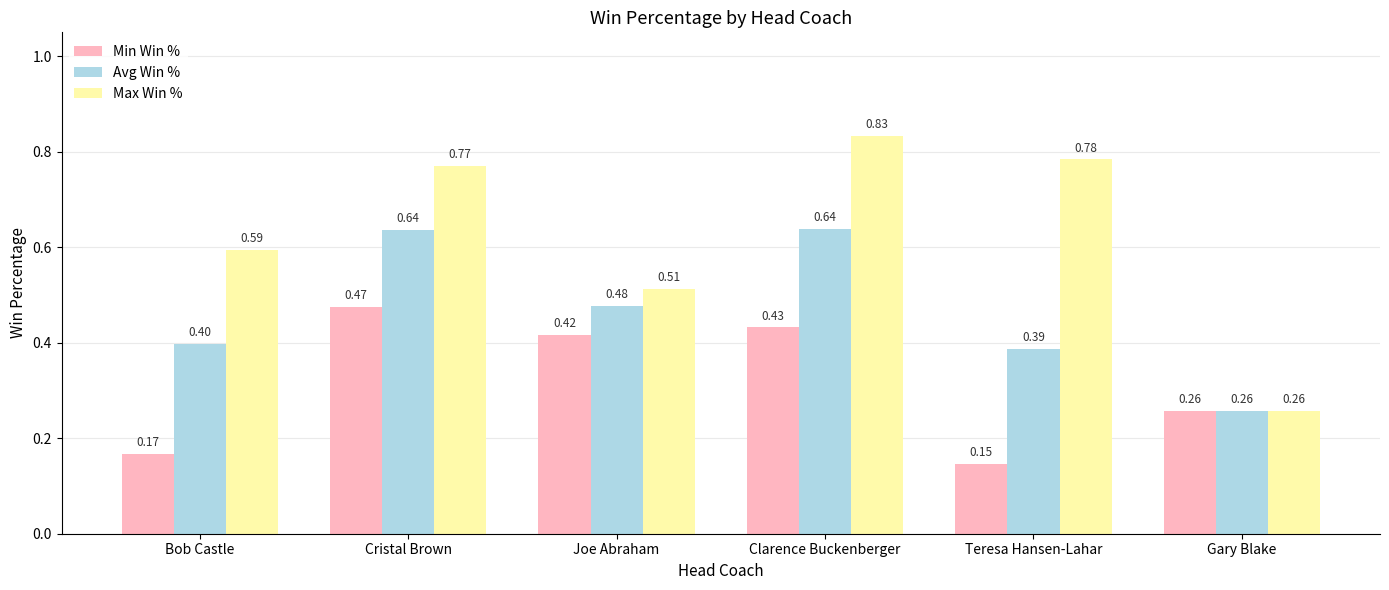

Between Bob Castle and Gary Blake, which series saw the biggest shift?

Max Win %